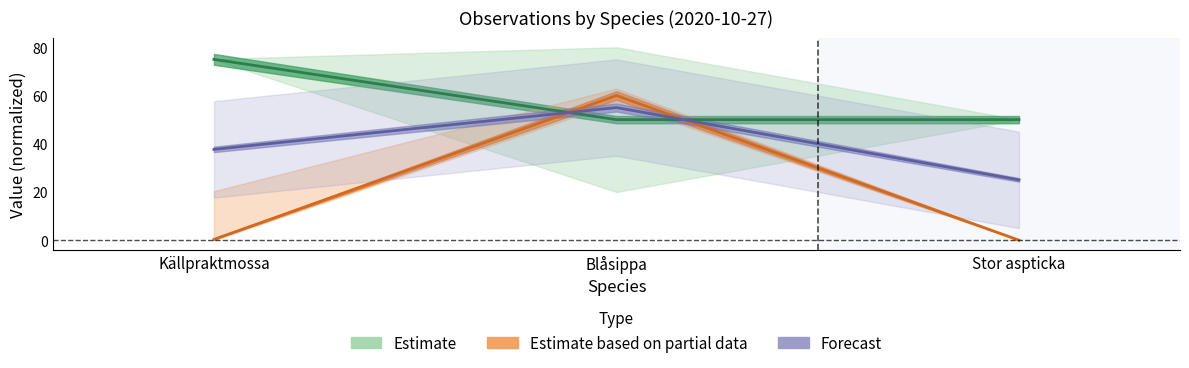

Is it true that Taxonsorteringsordning equals 5.9 at Stor aspticka?

False